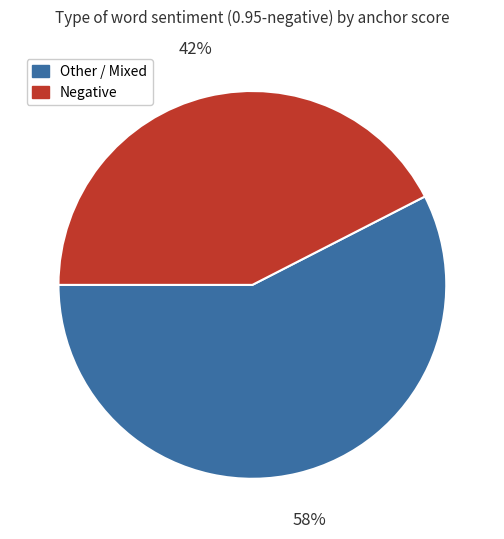

Does any single category account for the majority?

Yes